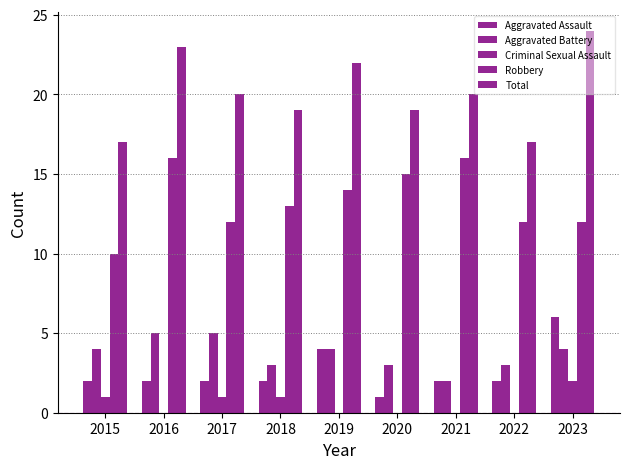

What is the difference between the maximum and minimum values in the Robbery series?

6